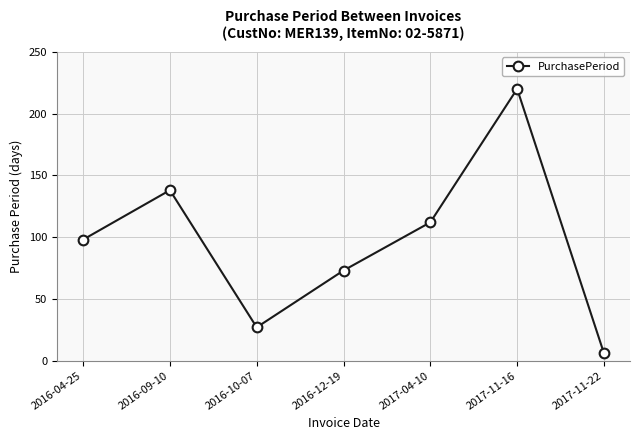

What is the value of the 7th point from the left?

6